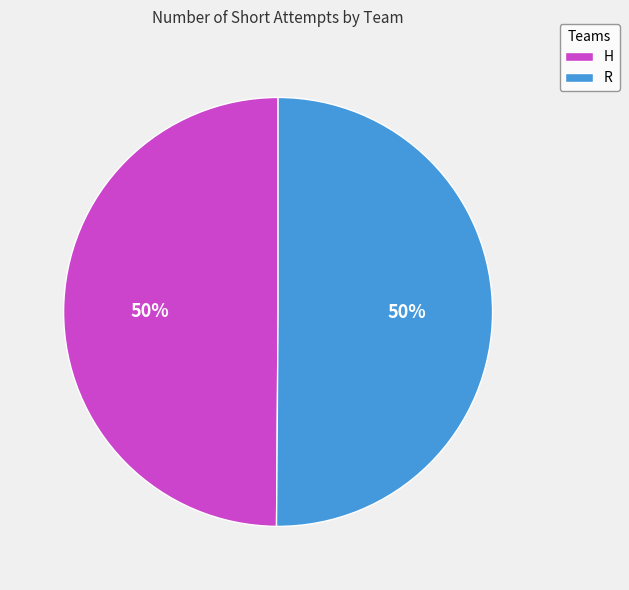

Is it true that H is 50% of the pie?

True